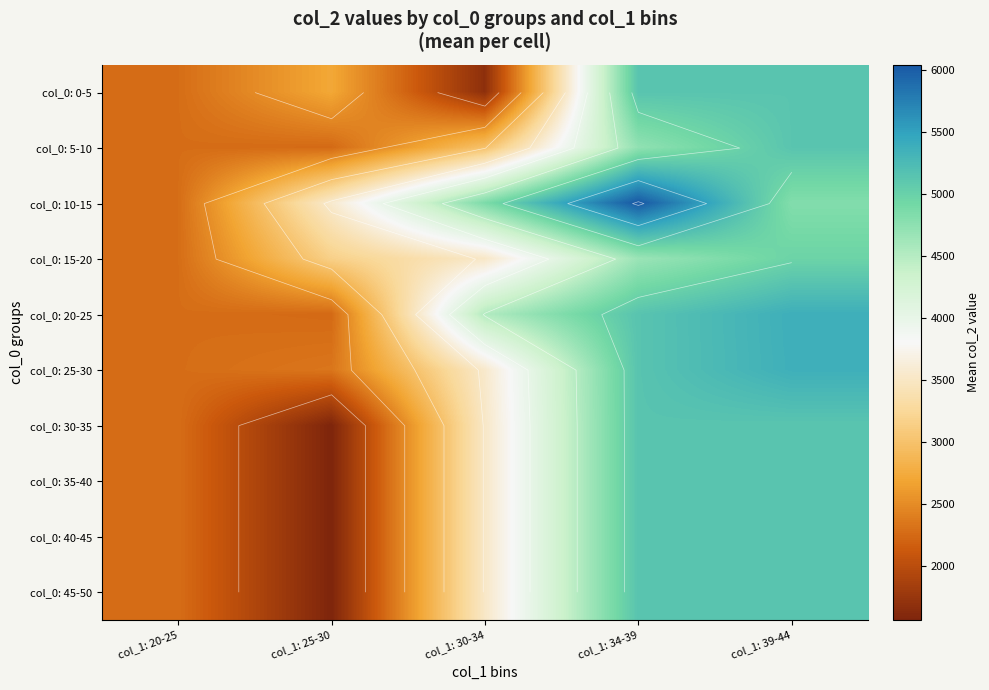

How many data points in col_0: 5-10 are less than 2992?

2